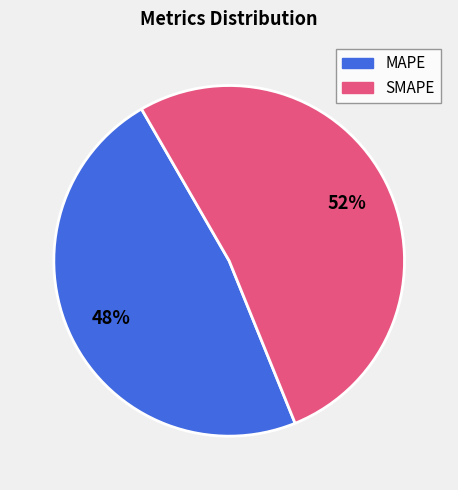

To the nearest percent, what is the average slice percentage?

50%